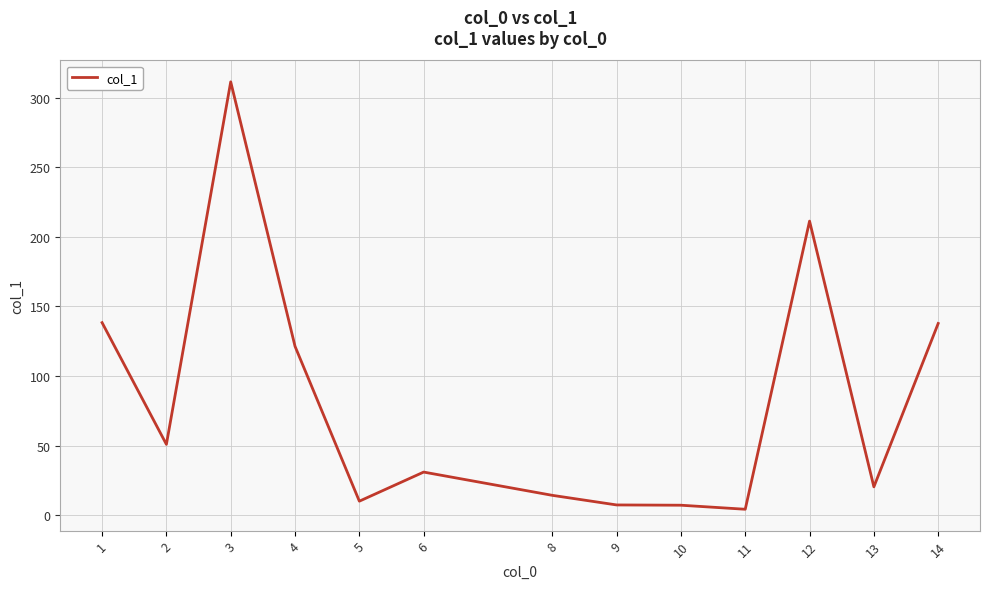

At which label does the data first exceed 31?

1